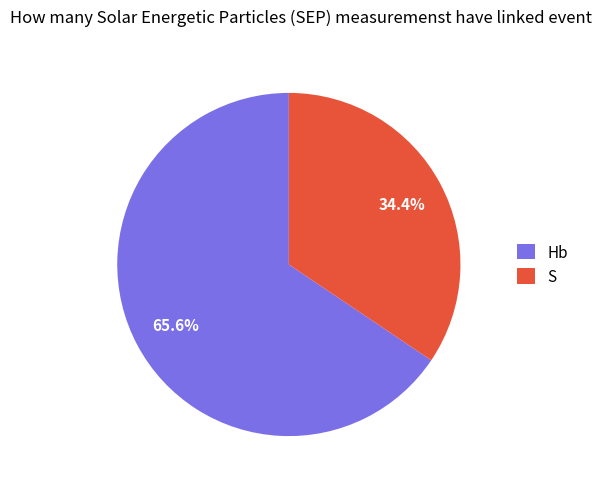

Rank the categories by value from highest to lowest.

Hb, S